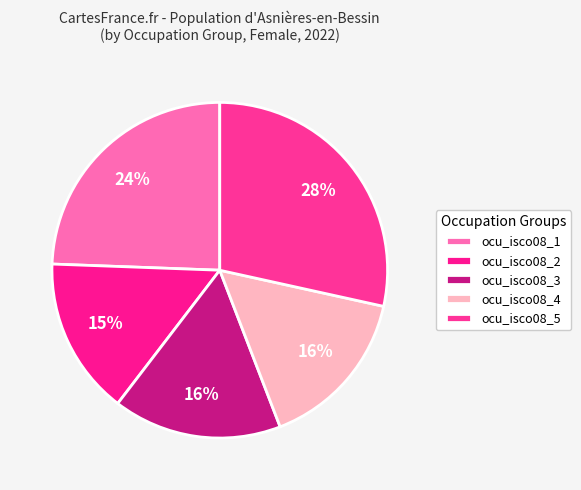

How many slices are in this pie chart?

5